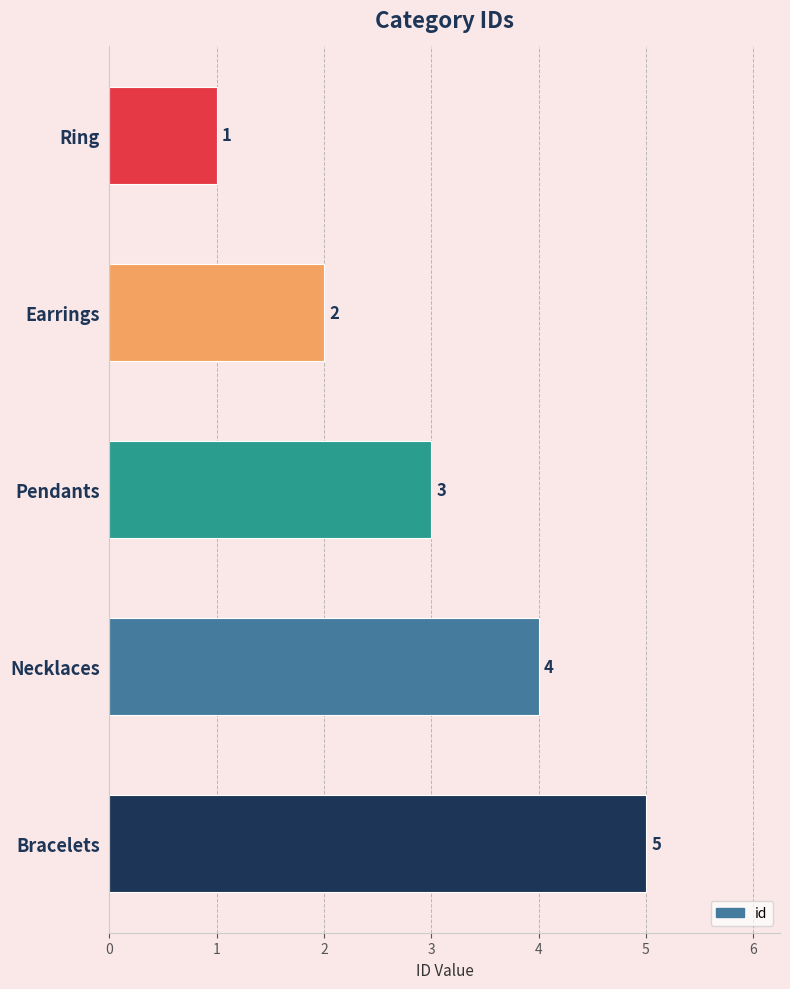

How many values are between 2 and 4?

3